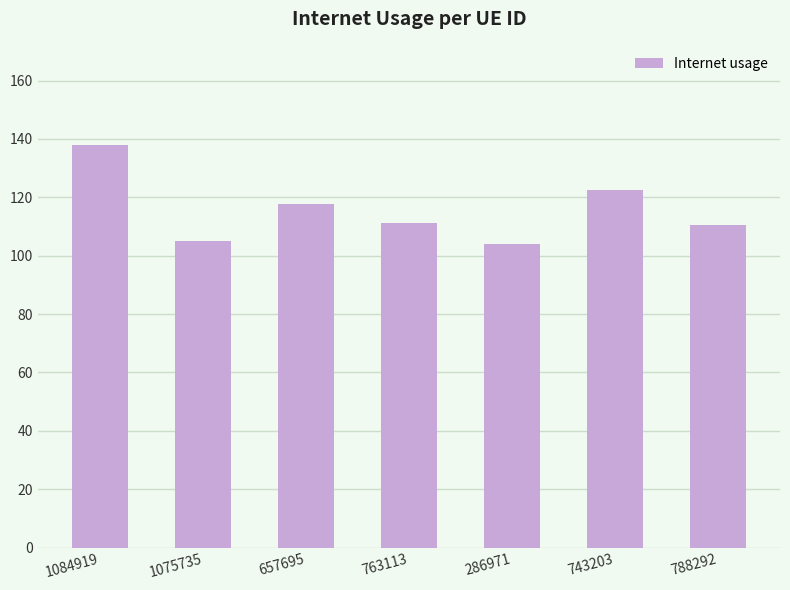

The value at 286971 is 104.2. True or false?

True